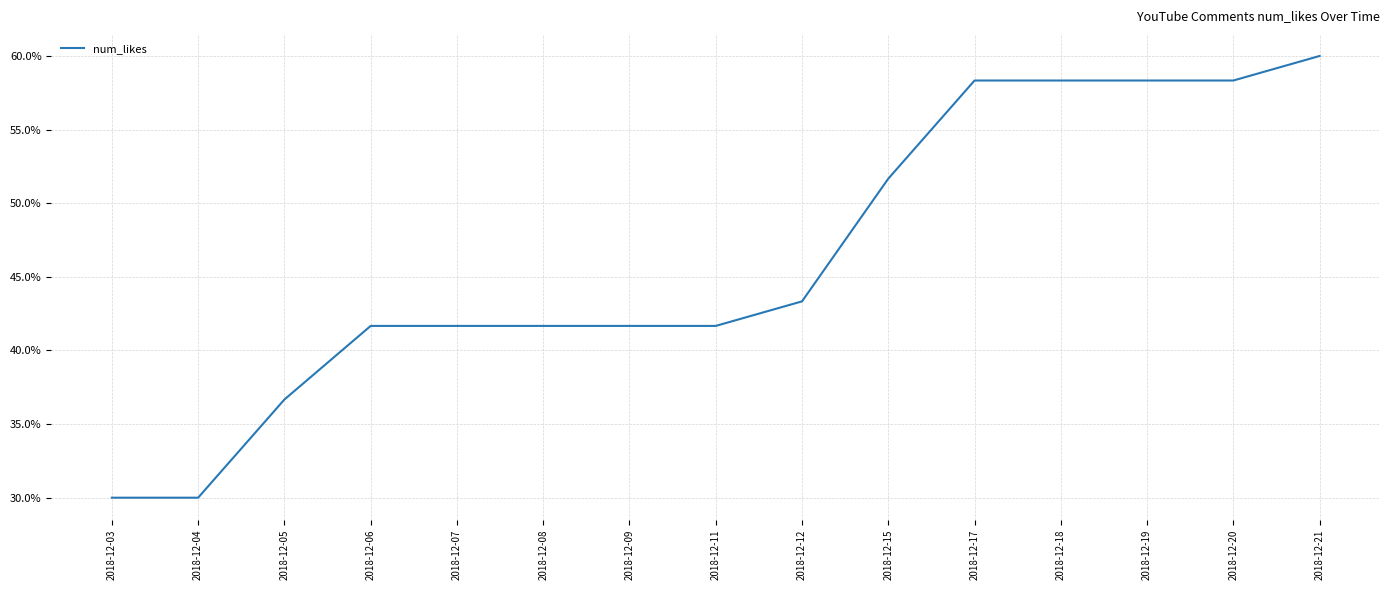

The value at 2018-12-19 is 104.3. True or false?

False